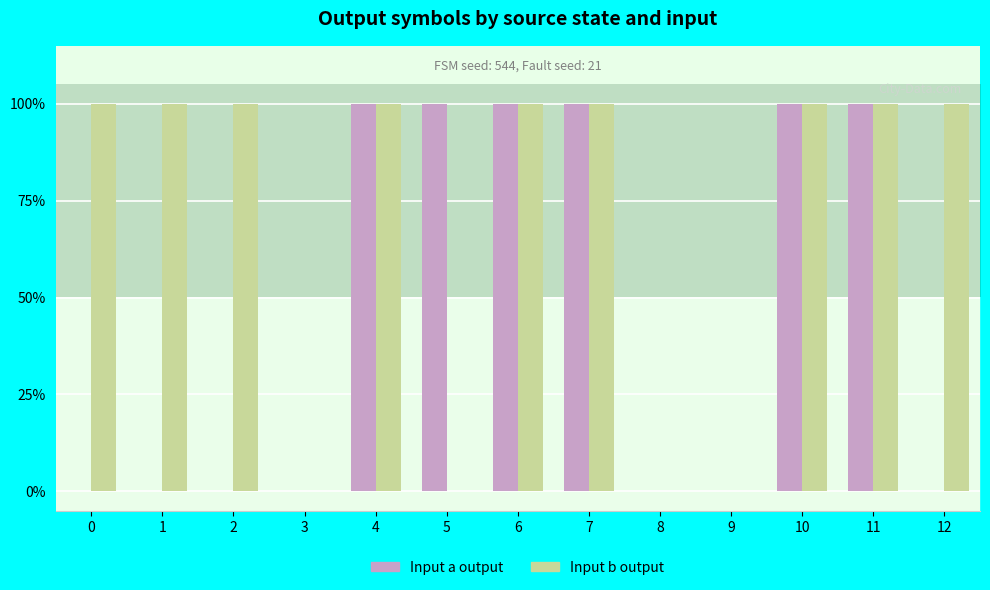

The Input a (output_symbol) series shows 0 at 2. True or false?

True